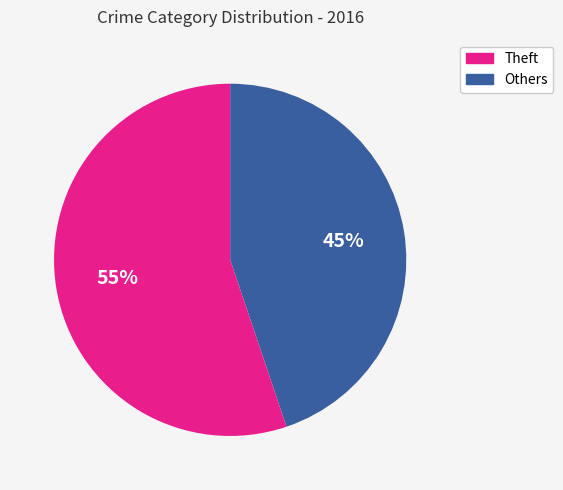

Count the number of slices in the pie.

2